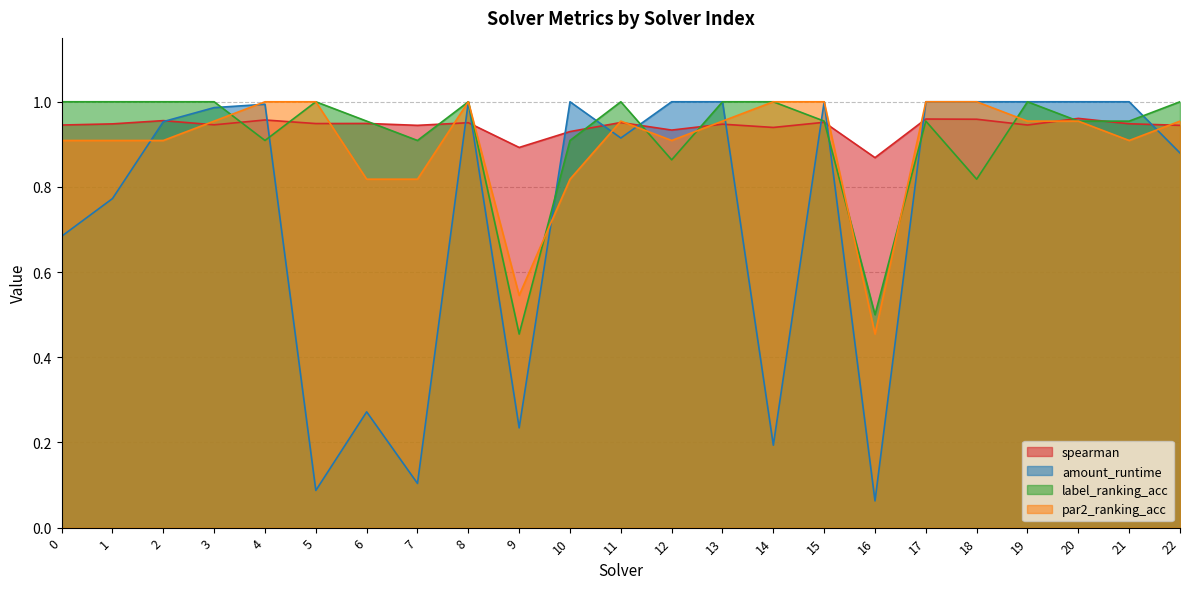

The spearman series shows 1.5 at 5. True or false?

False